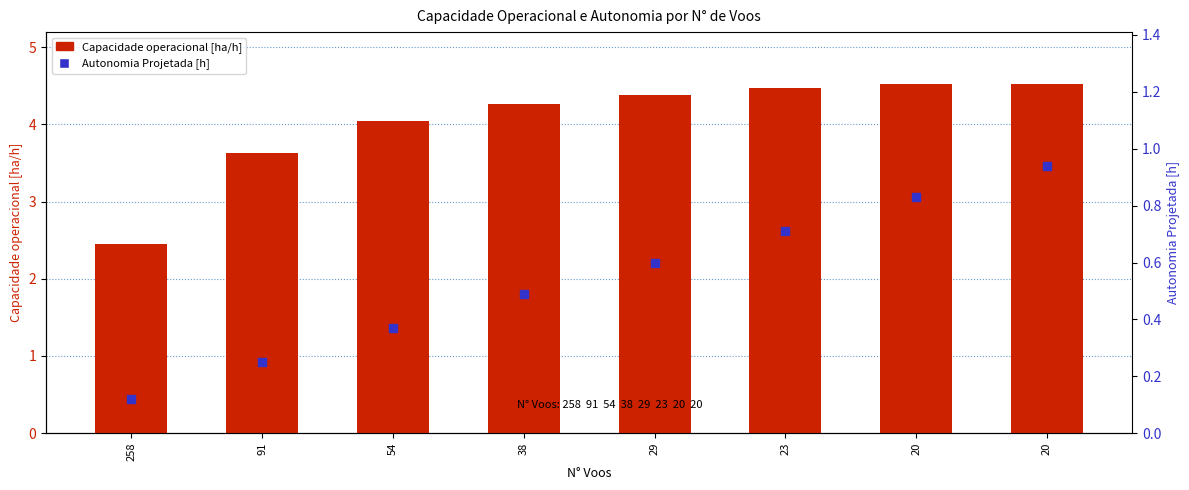

Is the value of Autonomia Projetada [h] at 54 greater than the value of Capacidade operacional [ha/h] at 258?

No